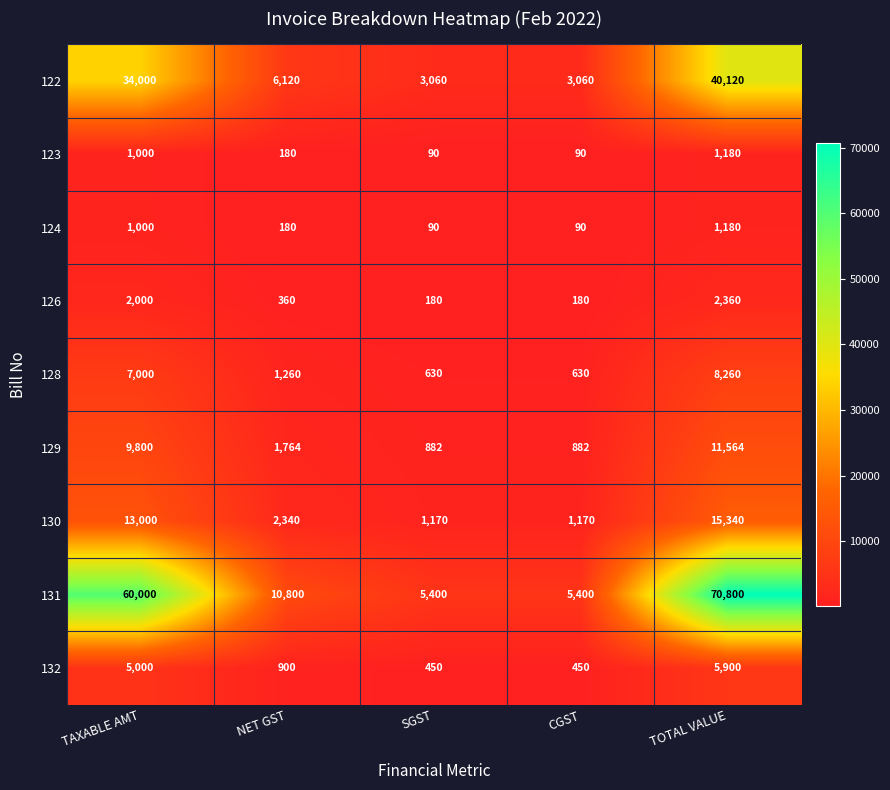

Which label corresponds to the largest value in the chart?

TOTAL VALUE